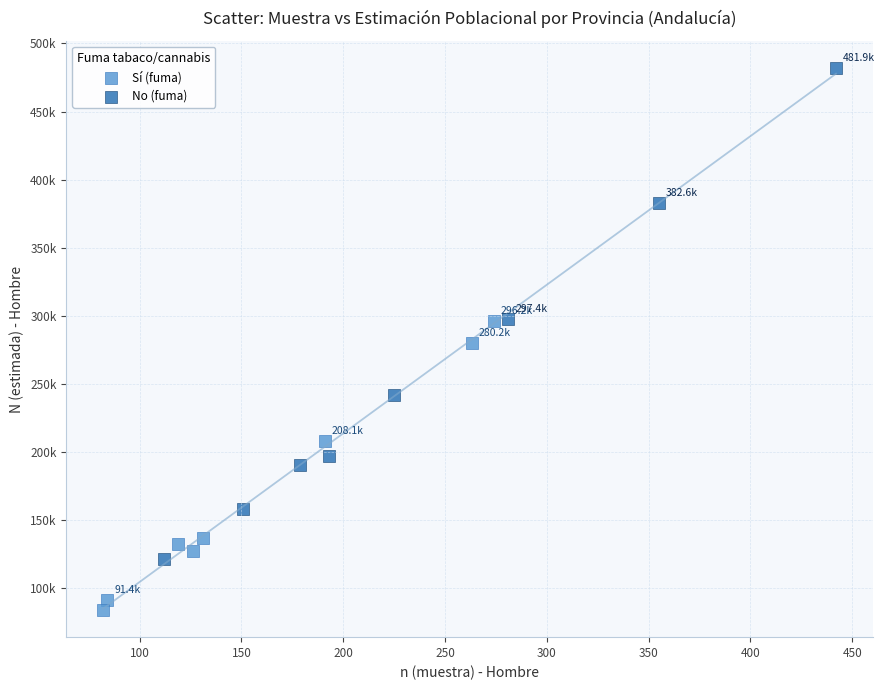

What are all the series names shown in the legend?

Sí (fuma), No (fuma)